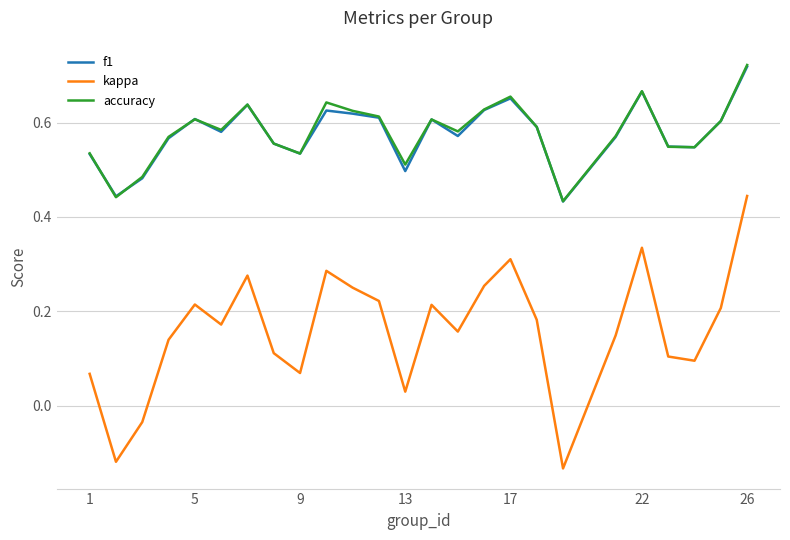

Which series has the widest spread of values?

kappa